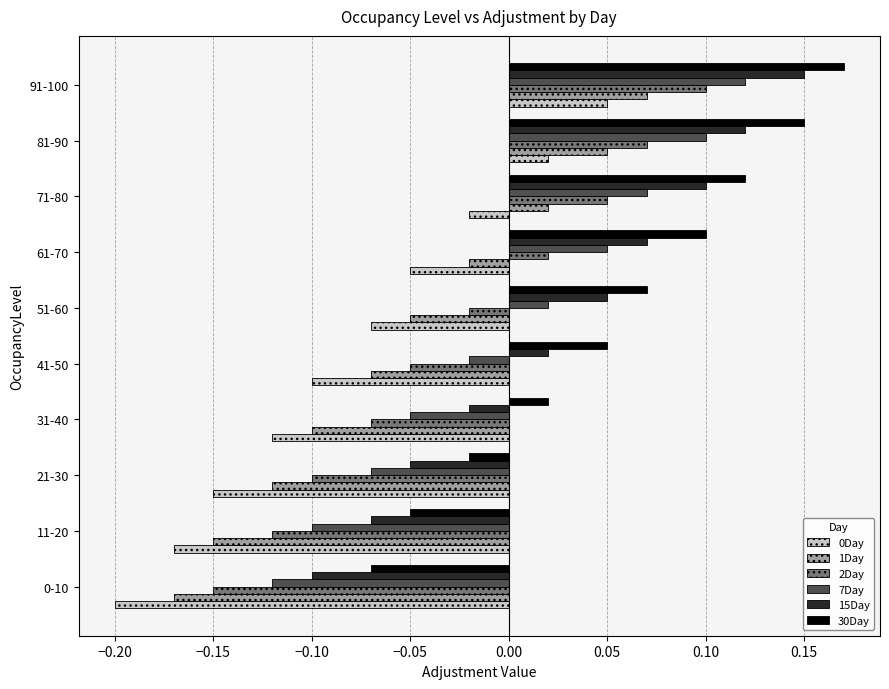

Which series has the largest total across all categories?

30Day